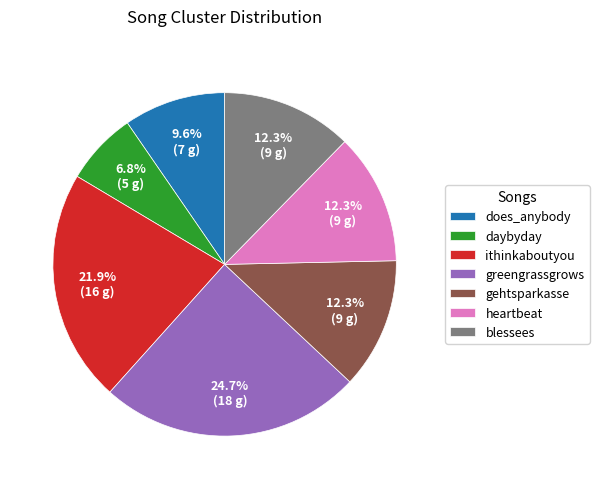

To the nearest percent, what is the difference between the greengrassgrows and ithinkaboutyou slice percentages?

3%